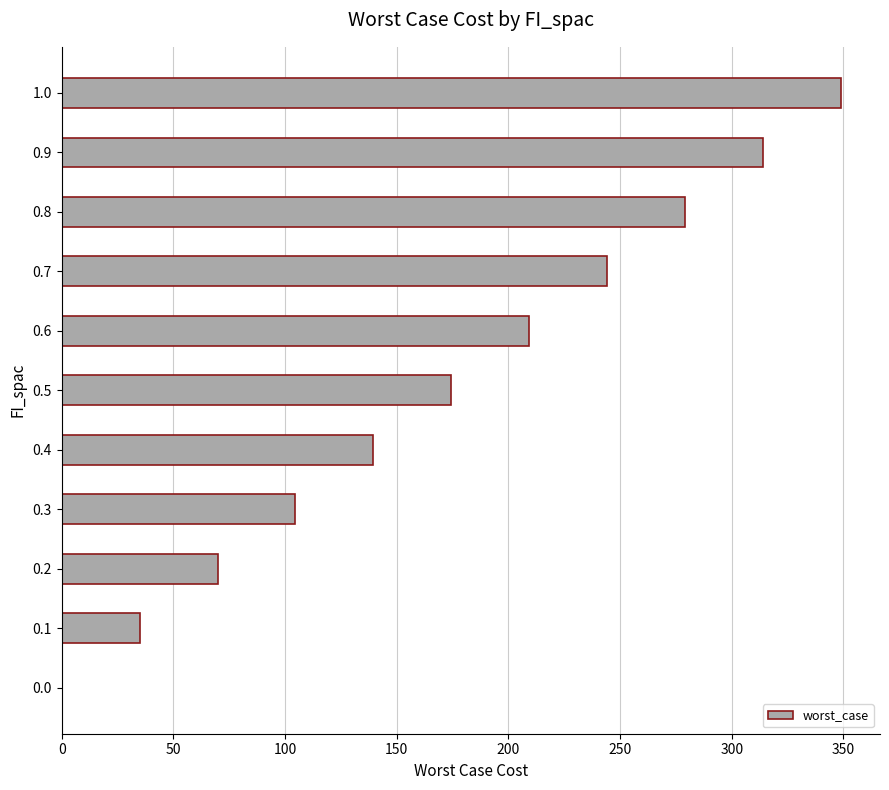

Reading bottom to top, list all the values displayed in this chart.

0.0=0.0	0.1=34.9	0.2=69.8	0.3=104.7	0.4=139.6	0.5=174.5	0.6=209.3	0.7=244.2	0.8=279.1	0.9=314.0	1.0=348.9